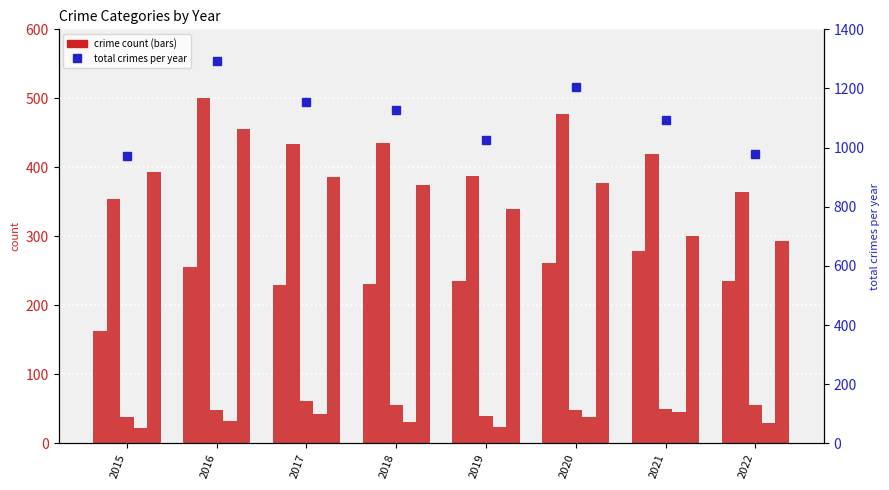

What is the value of the Aggravated Assault bar at the 5th from the left?

235